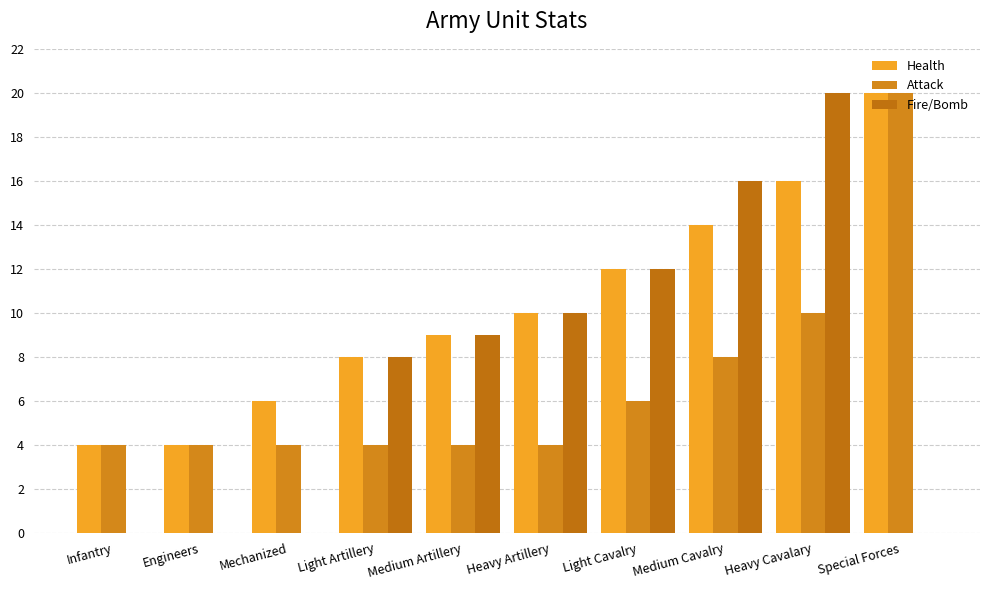

What is the sum of all Health values?

103